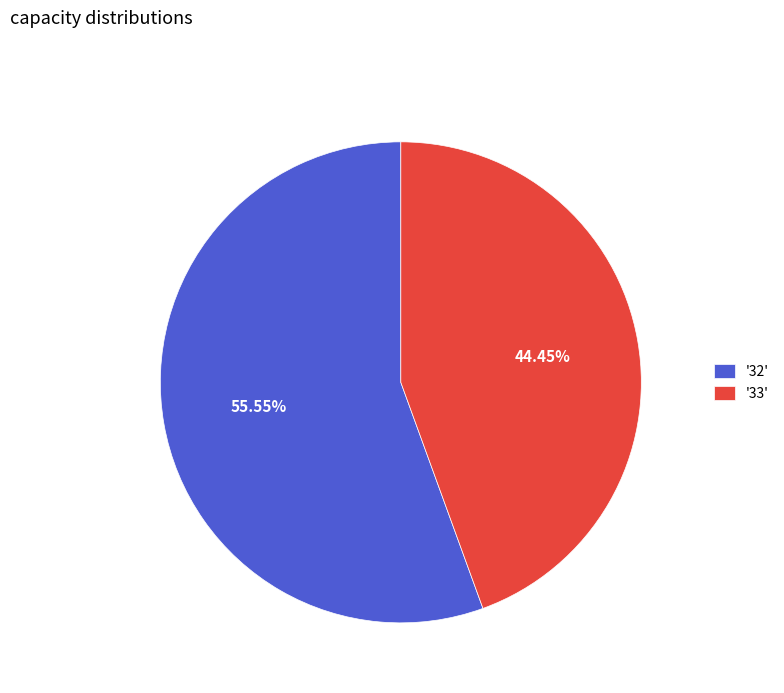

Is the sum of '32' and '33' greater than half?

Yes